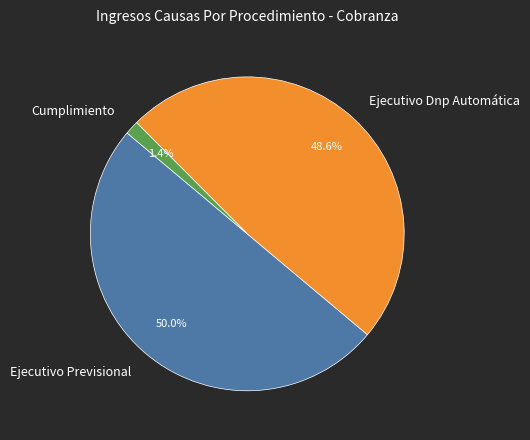

What portion of the pie excludes Cumplimiento?

98.6%